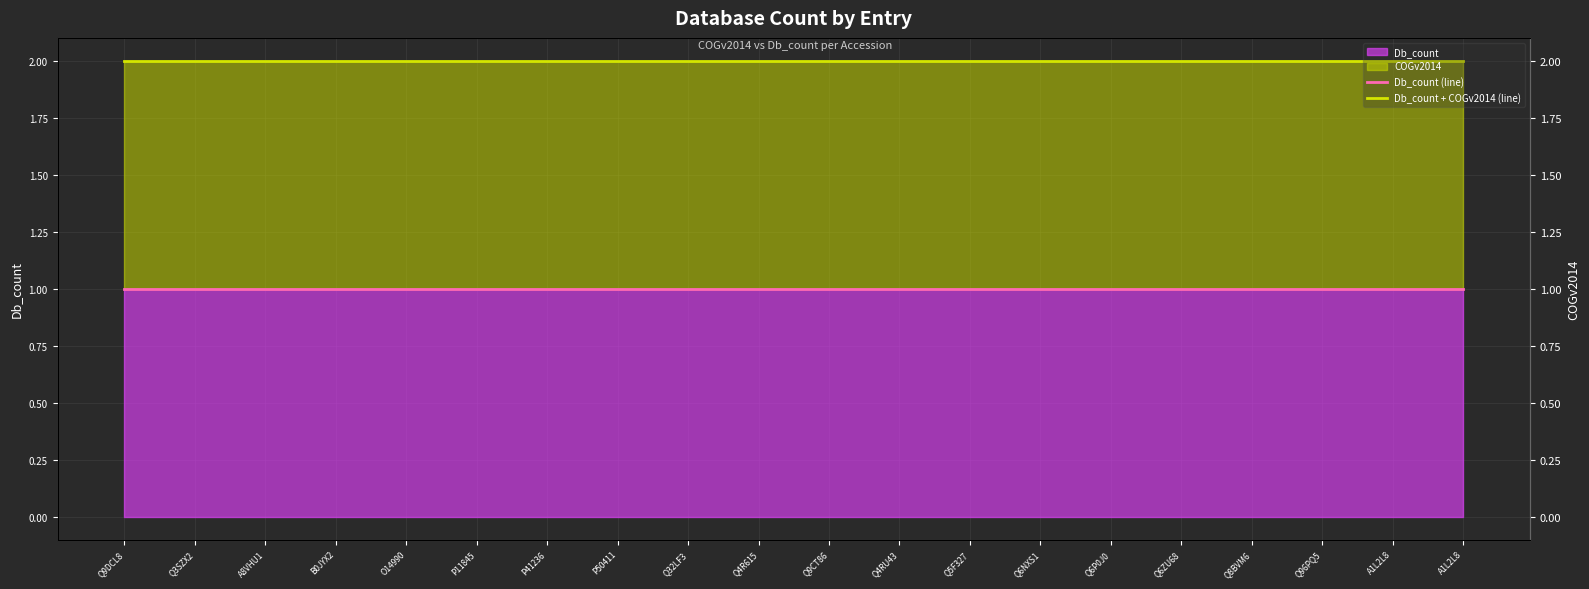

What is the highest value of the Db_count (line) series?

1